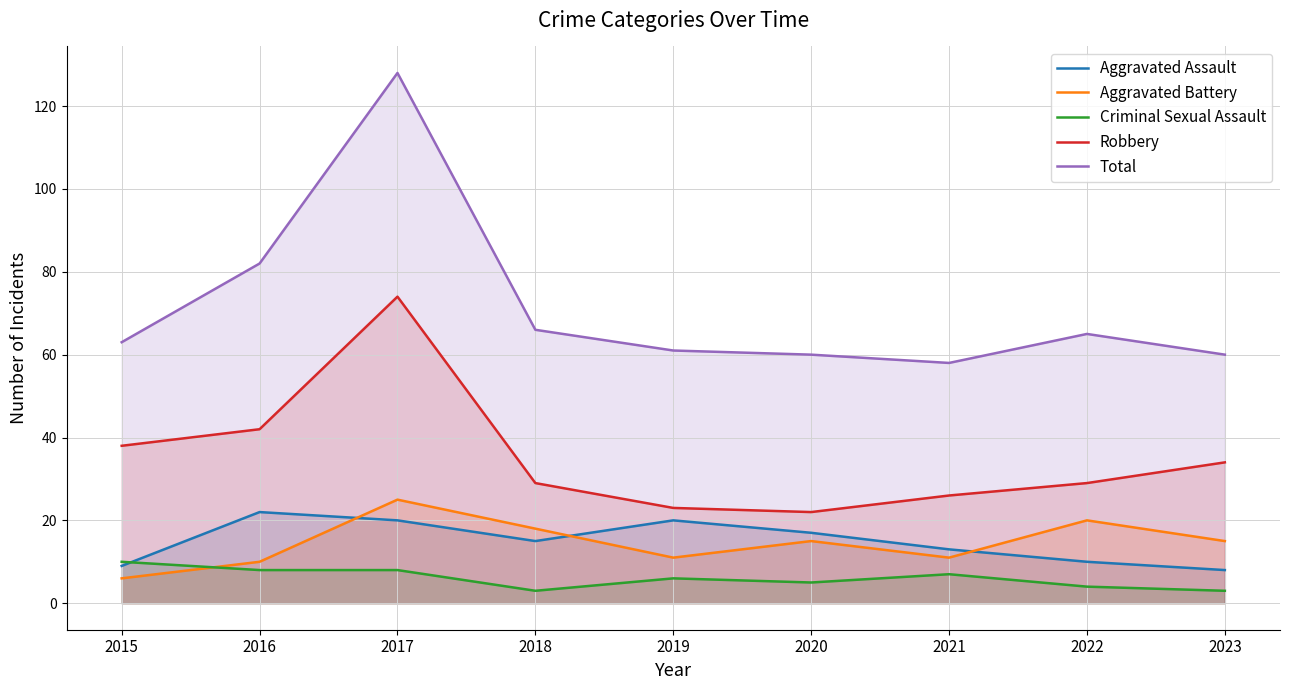

How many values in the Aggravated Battery series are below 15?

4